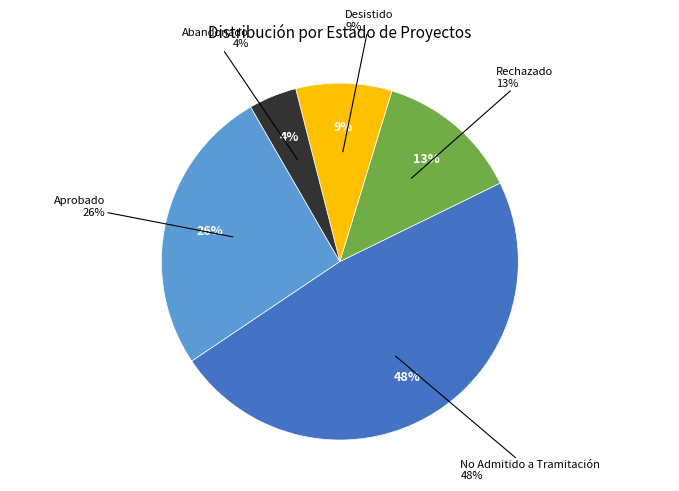

Combined, do Aprobado and Abandonado account for over 50%?

No